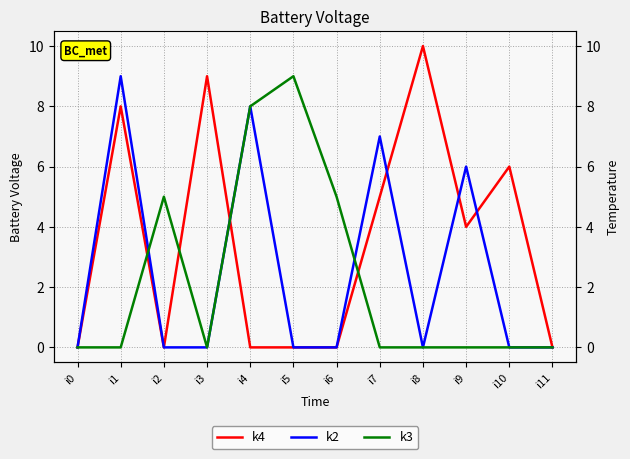

Rank the categories by k3 value from highest to lowest.

i5, i4, i2, i6, i0, i1, i3, i7, i8, i9, i10, i11